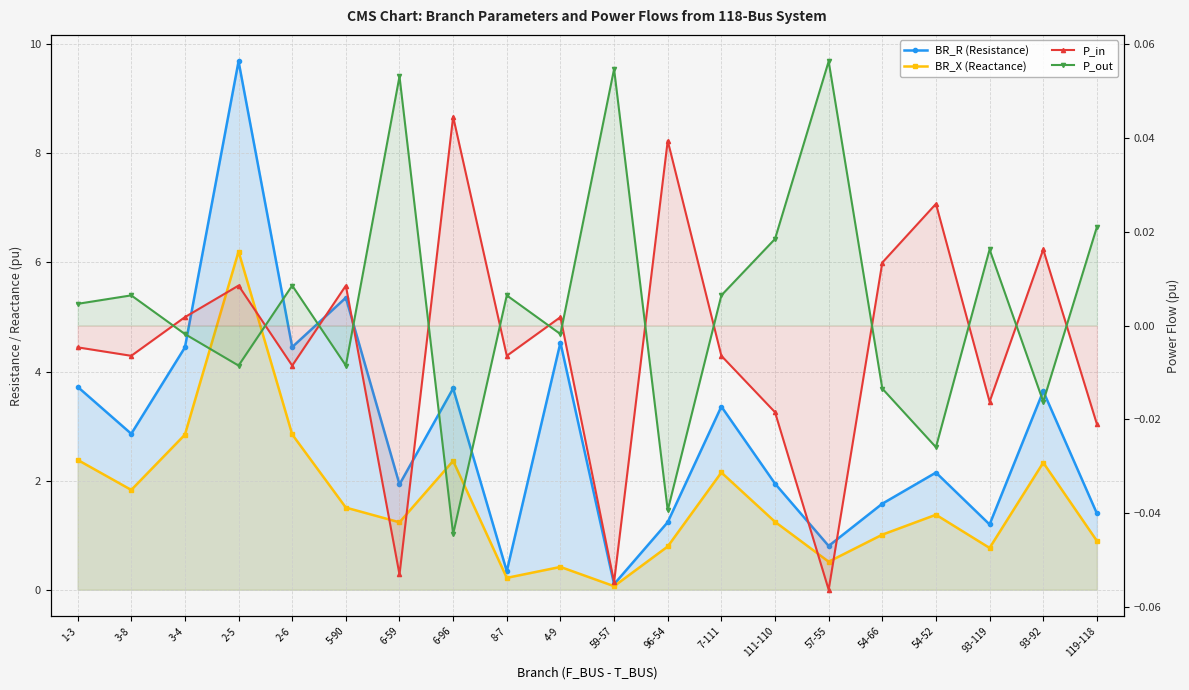

True or false: BR_X (Reactance) and P_out cross at least once.

False